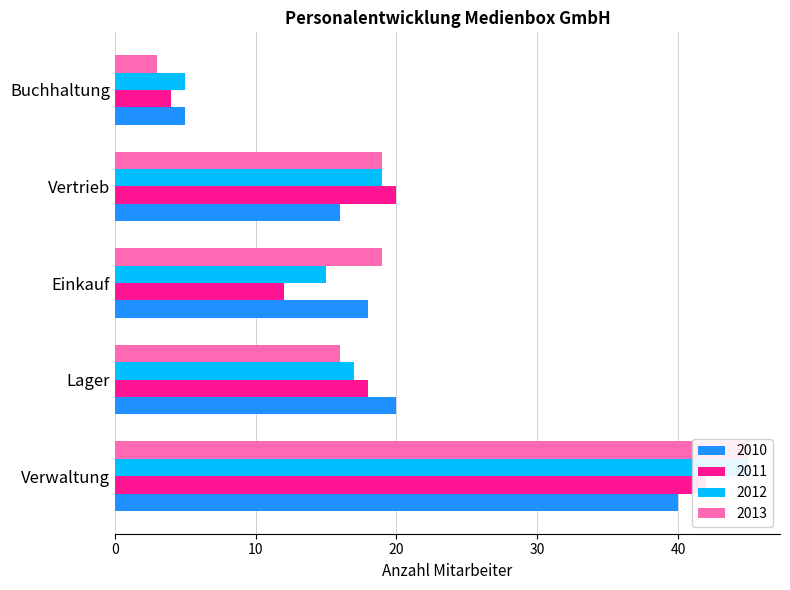

Which has a higher value, Verwaltung or Buchhaltung?

Verwaltung